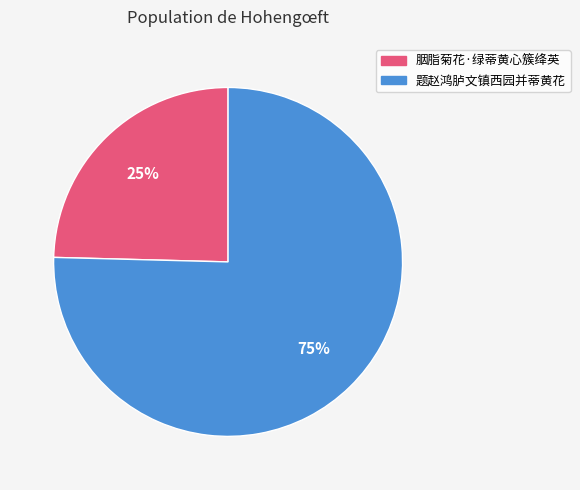

Count the number of slices in the pie.

2